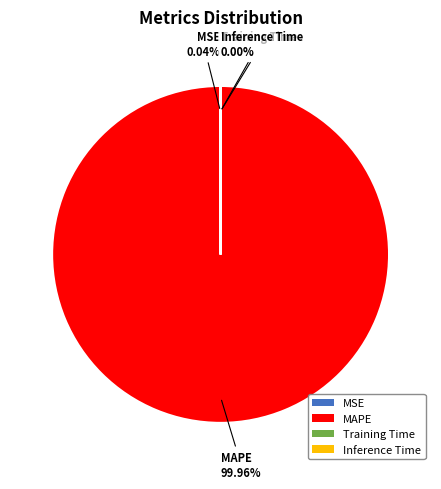

Which slice is the largest?

MAPE